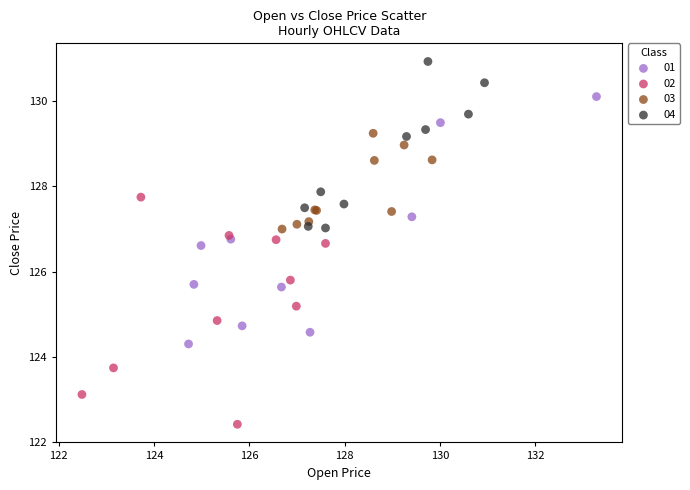

Which series reaches the maximum Y coordinate?

04